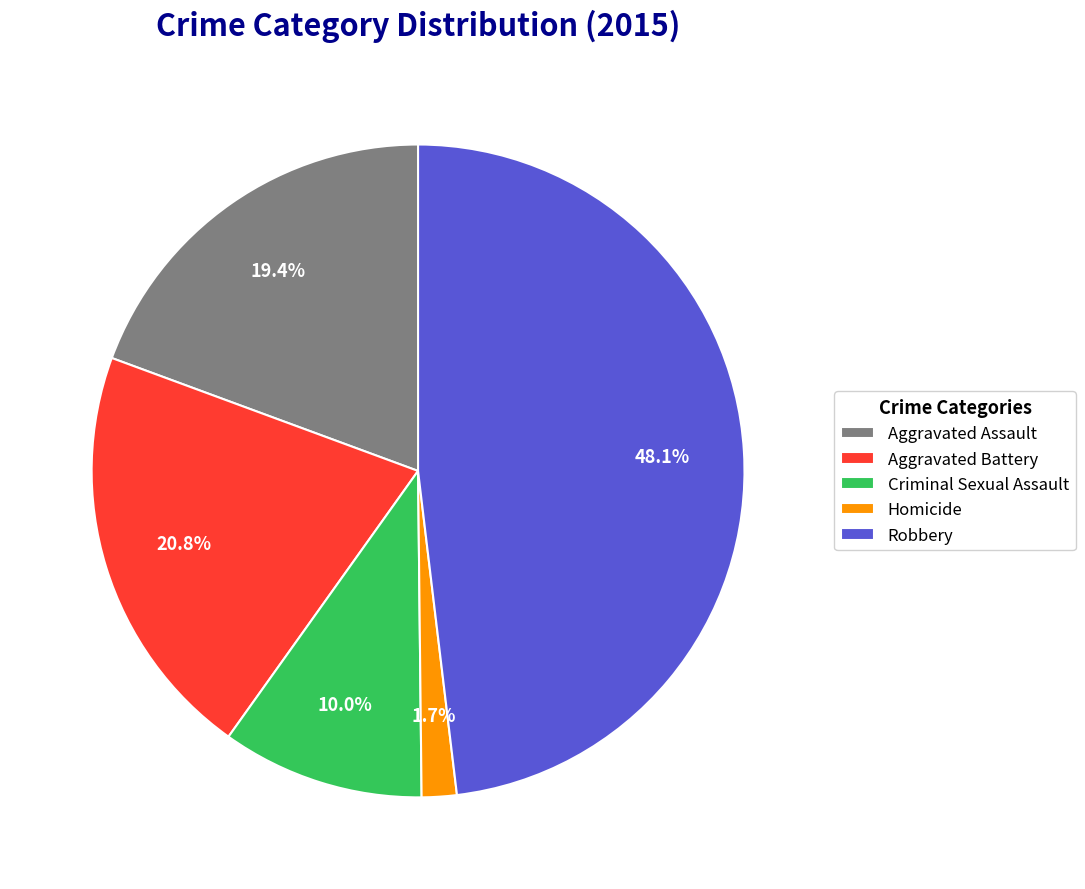

To the nearest percent, what percentage of the pie is Aggravated Assault?

19%